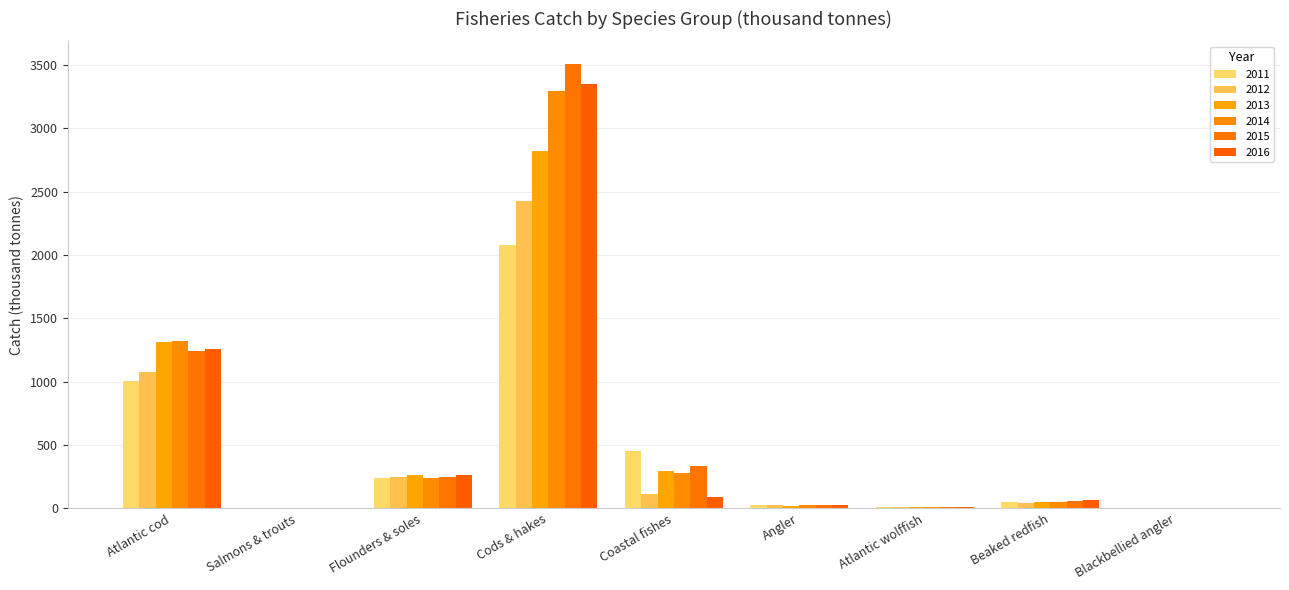

Reading left to right, transcribe all the data shown in this chart.

2011: 1007.1	1.5	237.4	2077.1	451.6	27.9	13.5	48.7	0.0
2012: 1076.3	1.5	245.8	2422.8	115.2	23.7	12.5	43.2	0.1
2013: 1313.9	1.3	260.1	2819.0	292.2	21.6	11.1	47.3	0.2
2014: 1322.1	1.3	239.7	3293.5	277.6	22.6	9.6	47.8	0.1
2015: 1243.6	1.0	248.3	3511.1	330.4	24.0	11.1	58.5	0.2
2016: 1257.2	1.1	262.3	3353.0	85.9	27.9	11.8	67.2	0.2